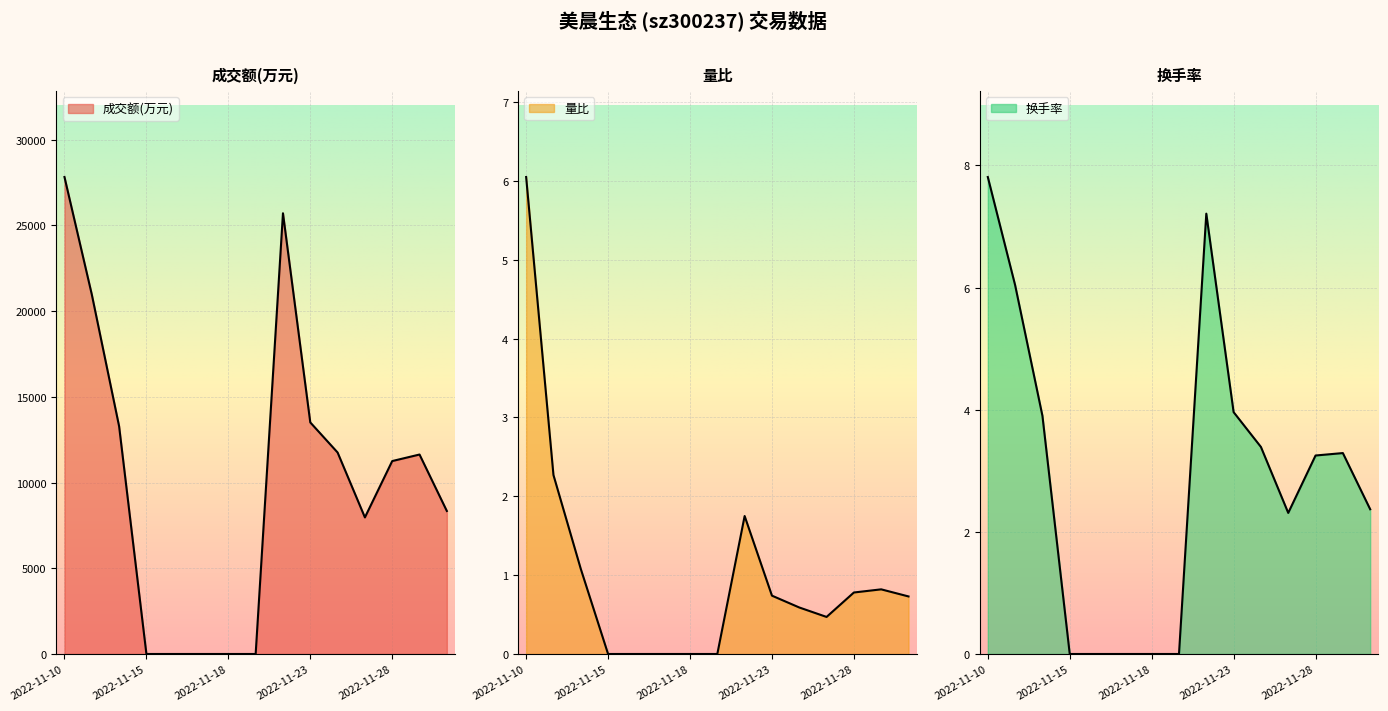

What is the sum of all 成交额(万元) values?

152236.0